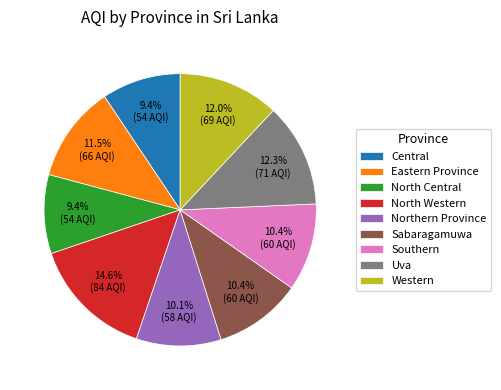

Combined, do North Western and Sabaragamuwa account for over 50%?

No